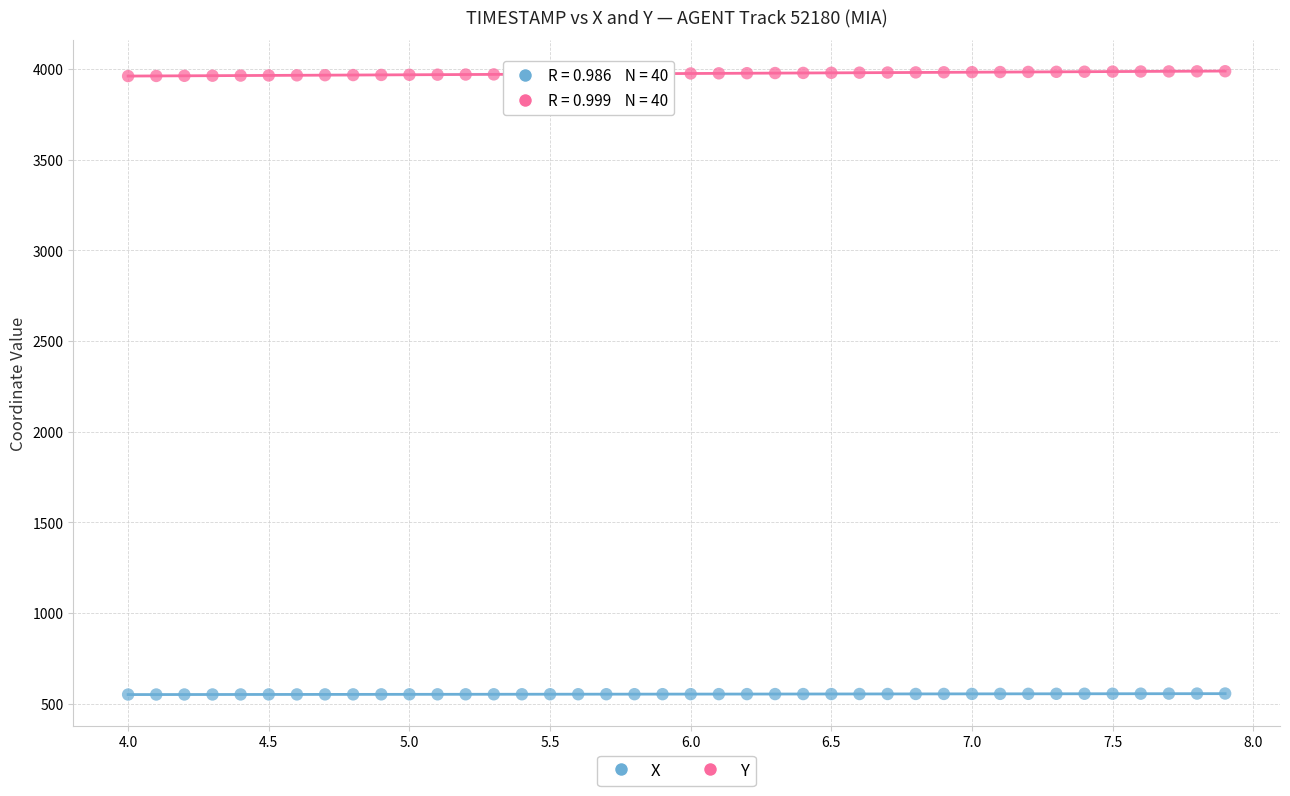

Across all data points, what is the range of Y values (max minus min)?

3437.5